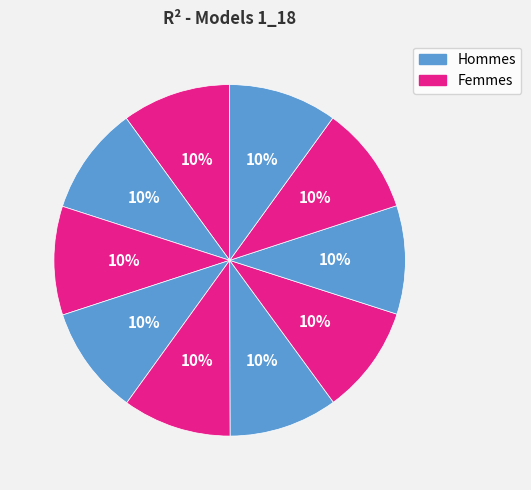

How many slices are in this pie chart?

10